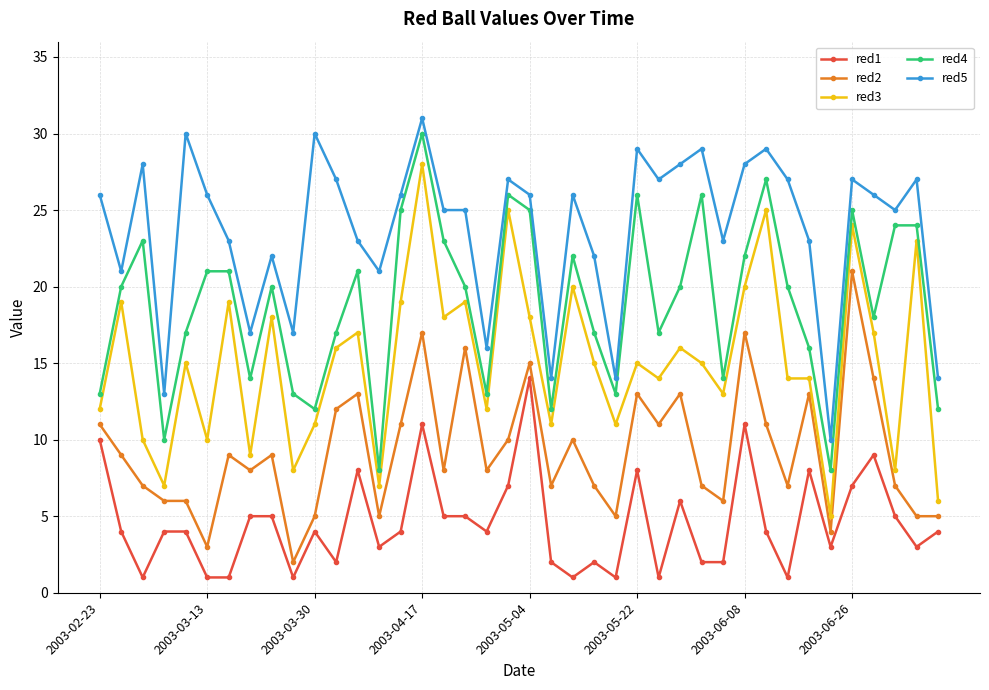

True or false: red1 and red2 intersect in this chart.

False